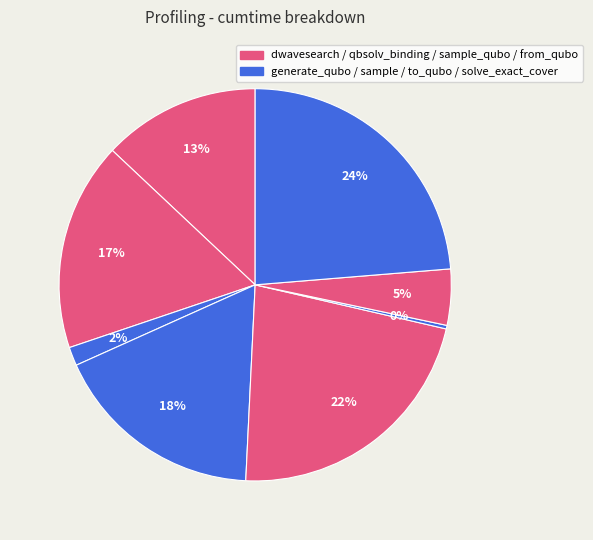

Is there any slice that represents more than half of the pie?

No